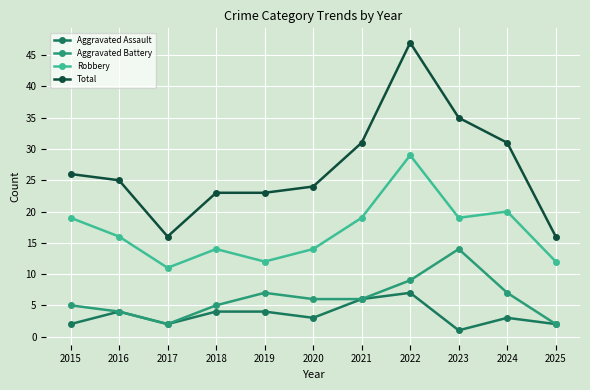

Which series has the largest total across all categories?

Total